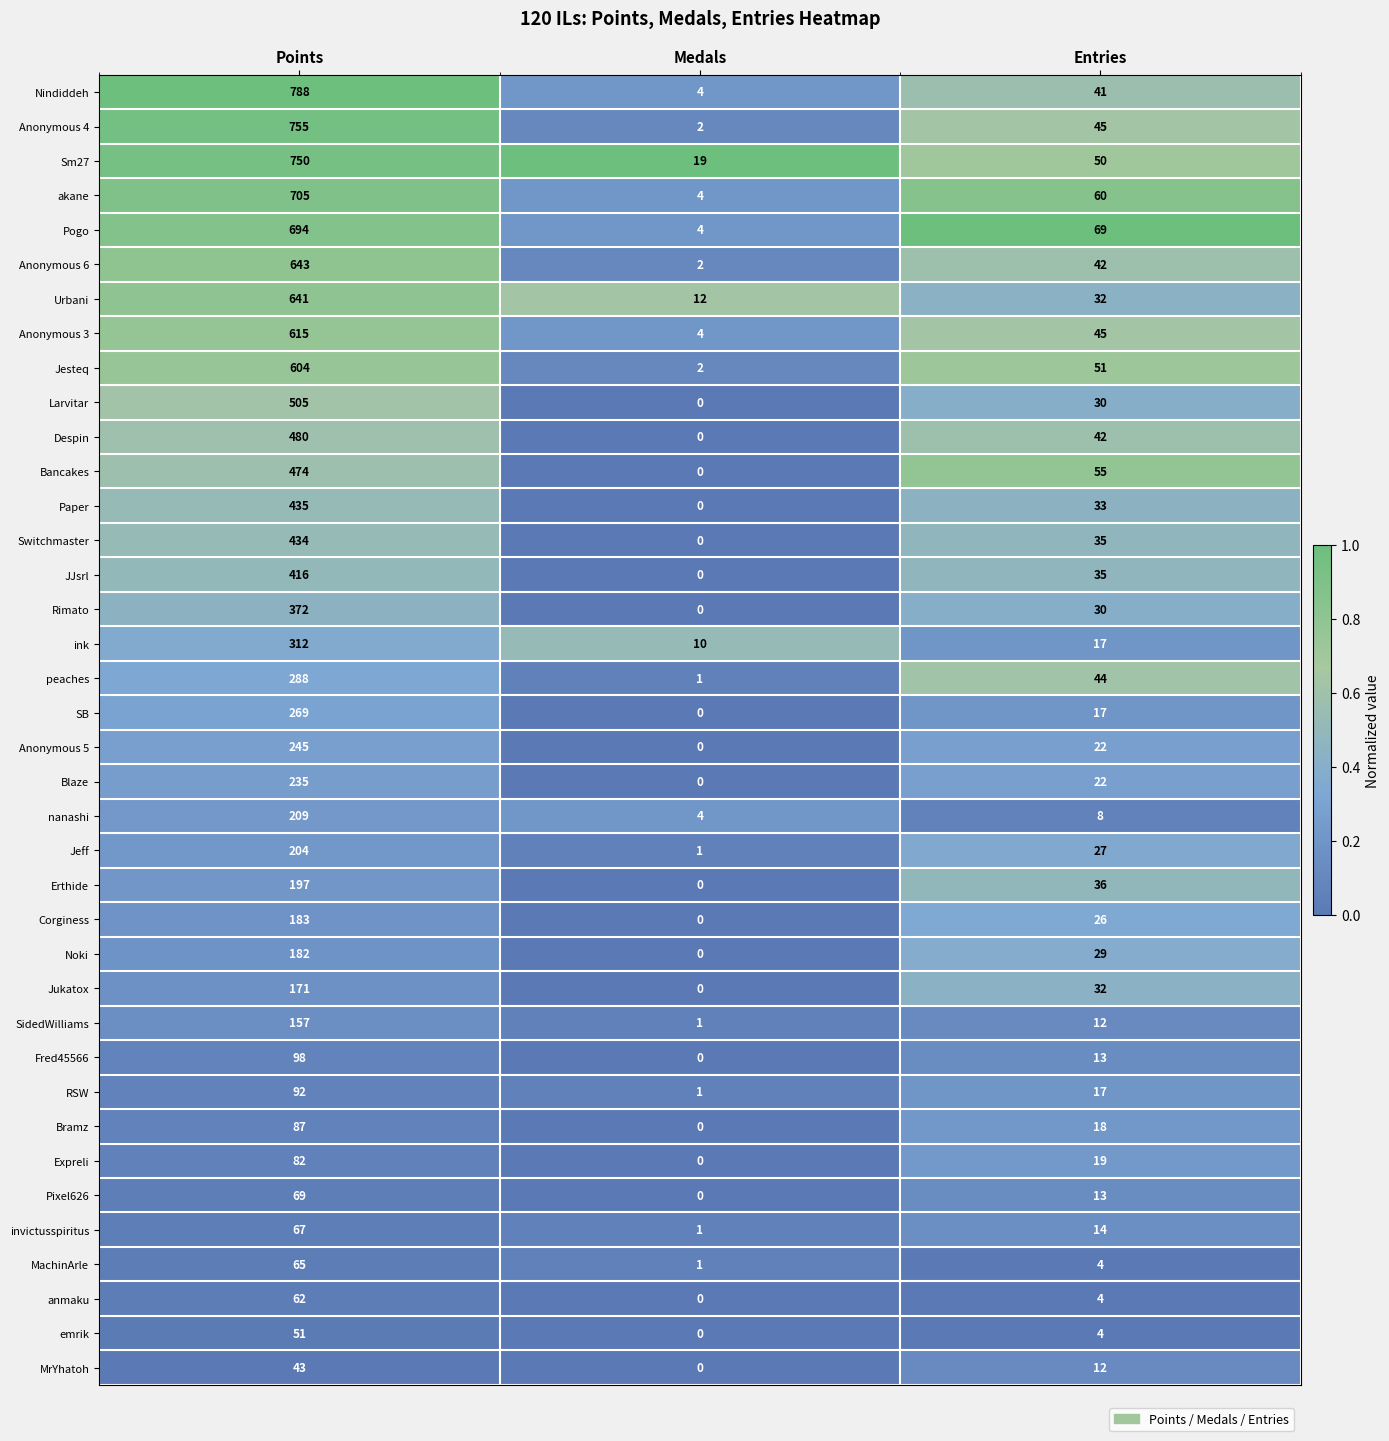

Which category has the highest value across all series?

Points